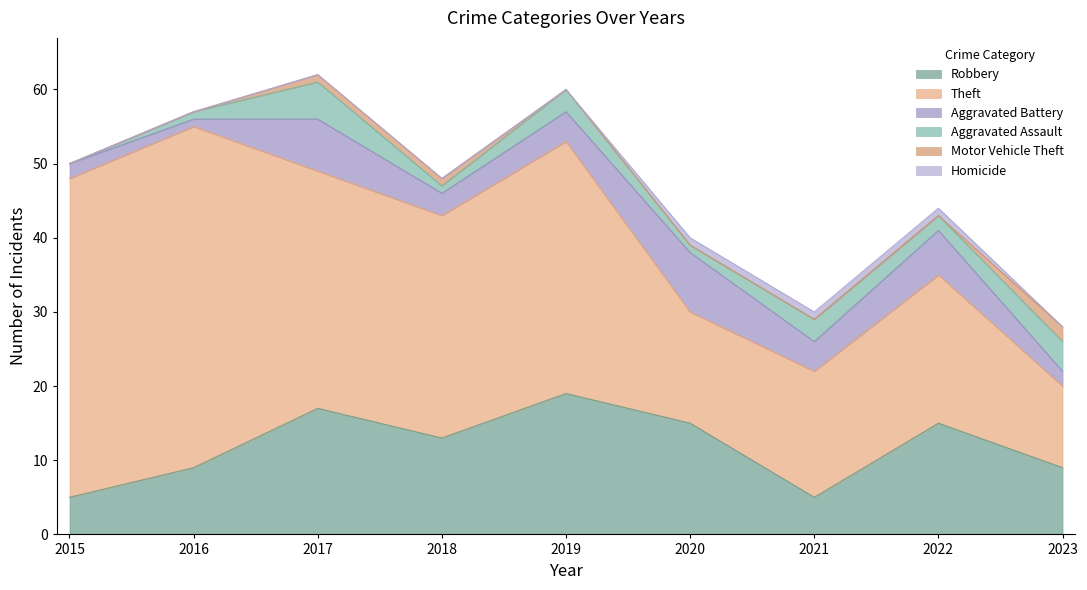

What is the approximate value of Aggravated Assault at 2023?

4